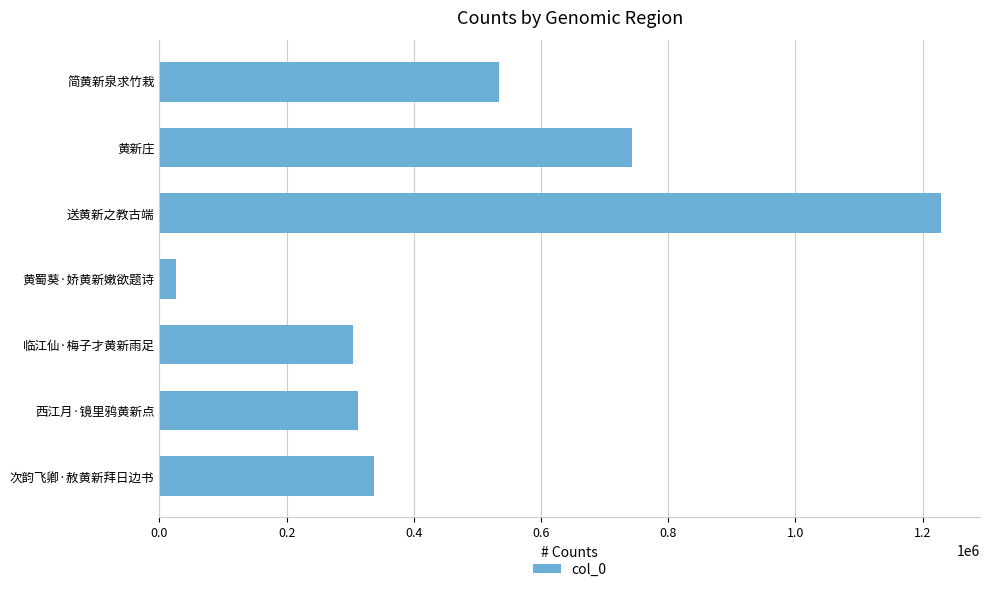

Where is the data nearest to the value 627143?

简黄新泉求竹栽